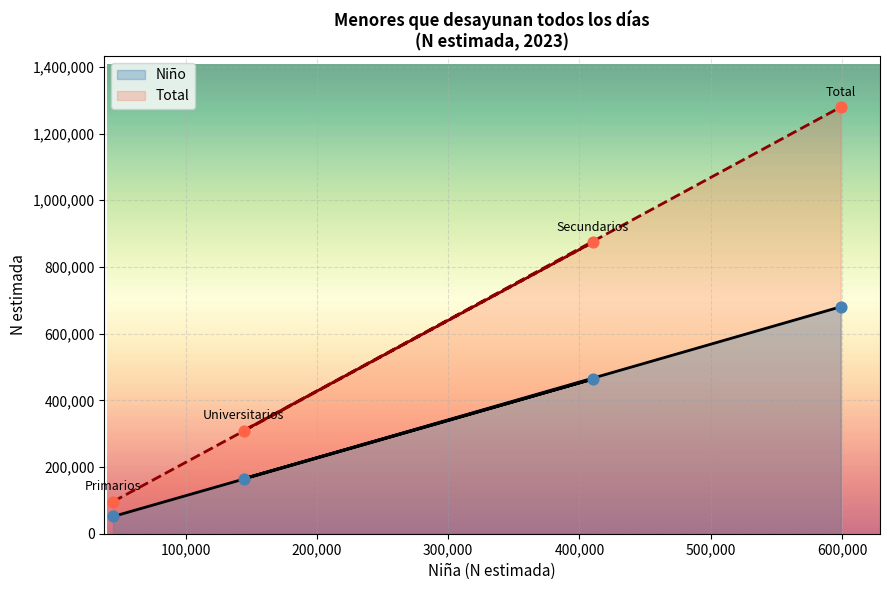

At which category is the sum across all series the highest?

Total